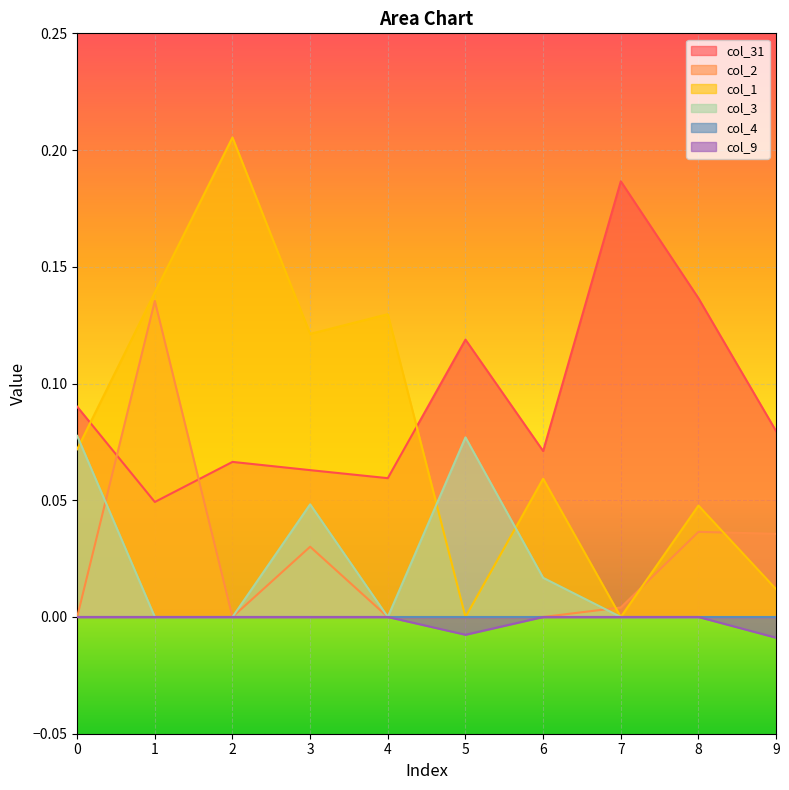

Is it true that col_1 equals 0.0 at 5?

True